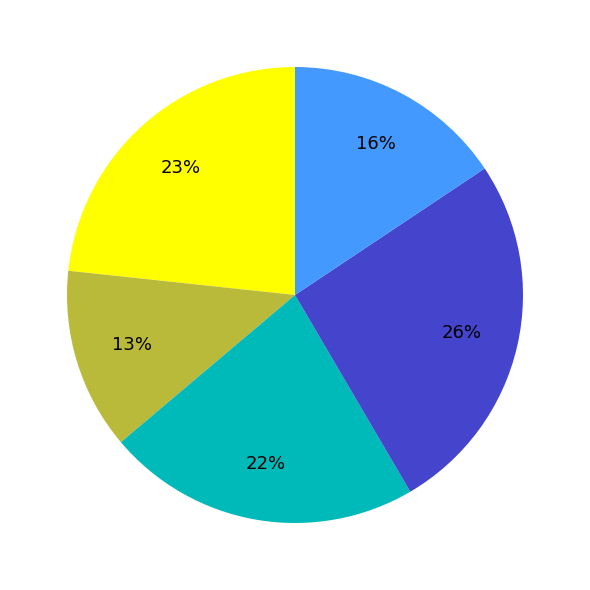

Is there a majority slice in this chart?

No